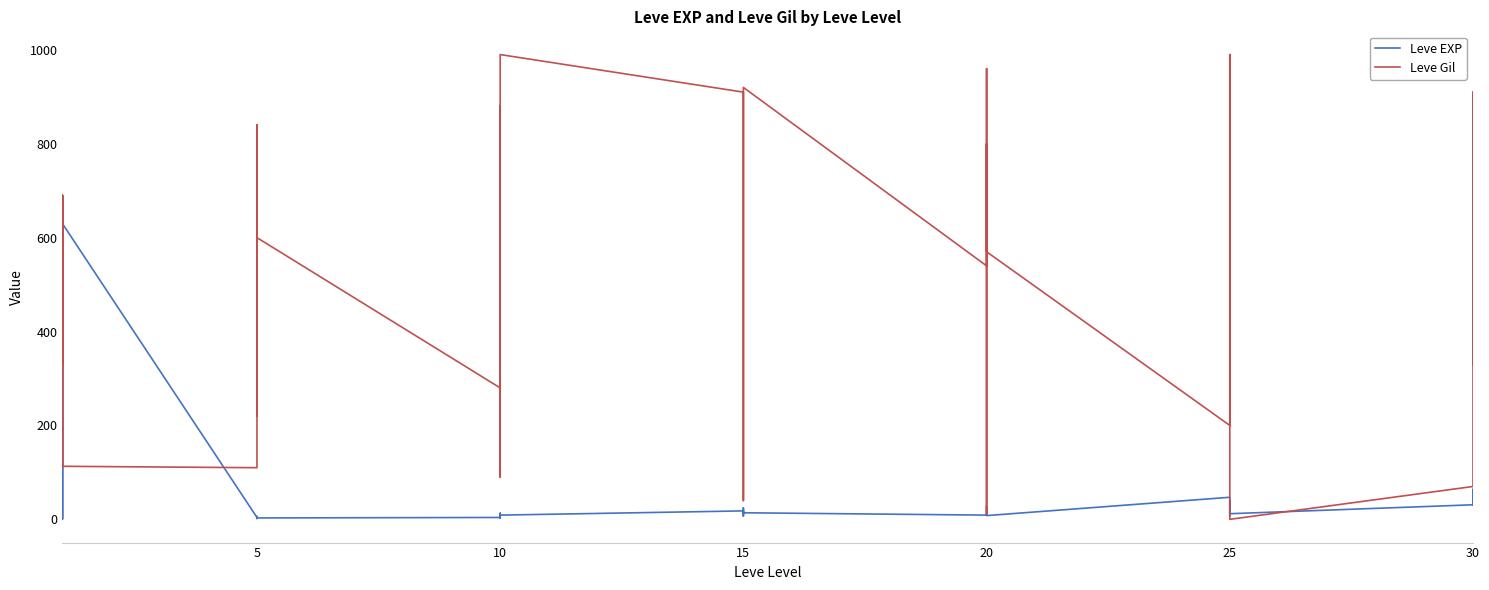

What is the value of the Leve EXP point at the 27th from the left?

28